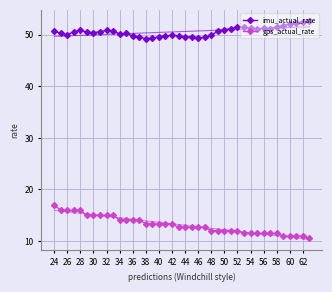

What is the lowest value of the gps_actual_rate series?

10.5